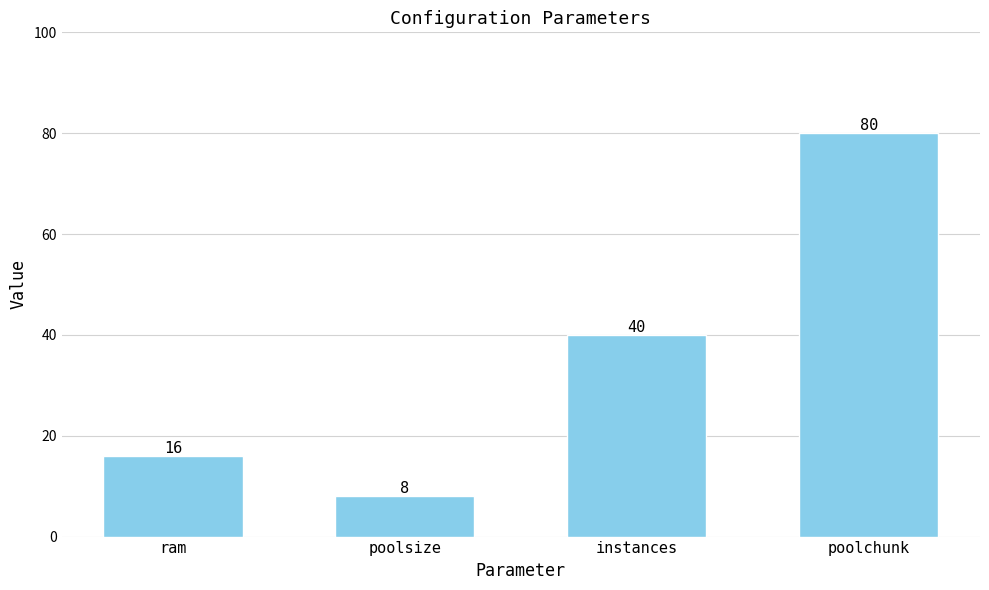

Is it true that the value at poolsize is 8?

True